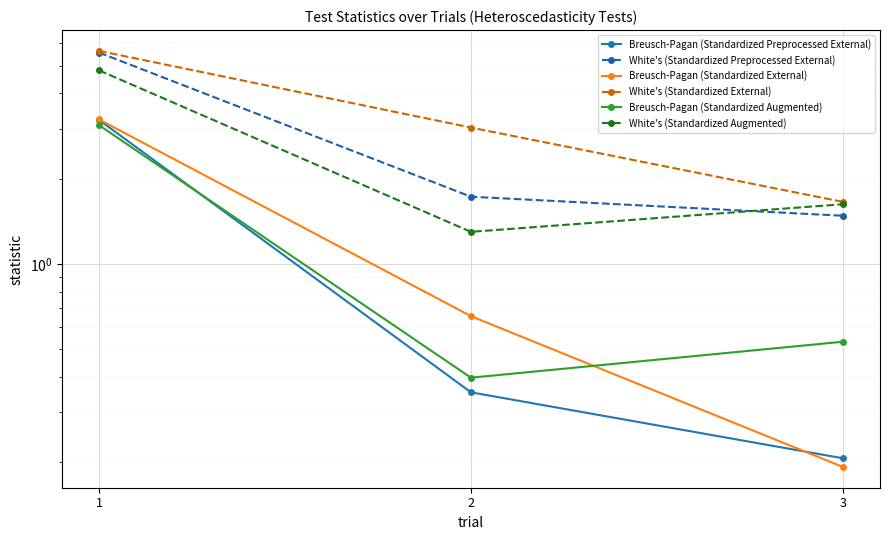

At which label does White's (Standardized Augmented) reach its peak?

1